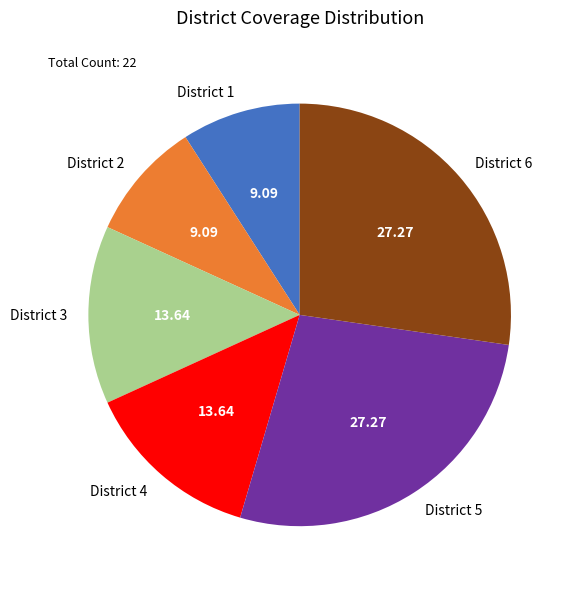

How many segments does this pie chart have?

6